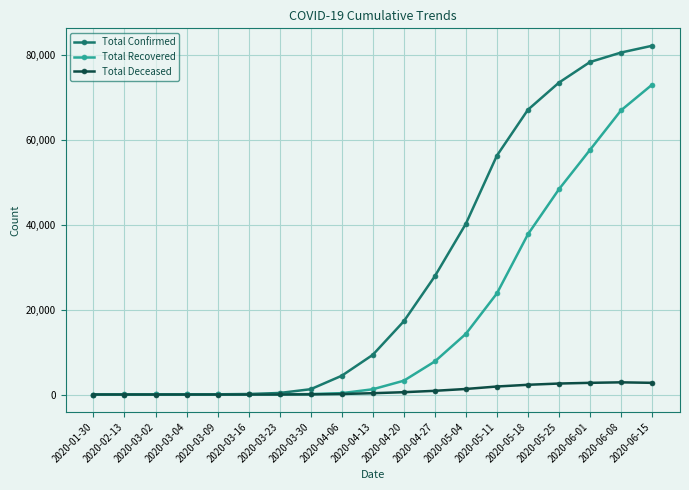

List the series in order of their peak value, lowest first.

Total Deceased, Total Recovered, Total Confirmed